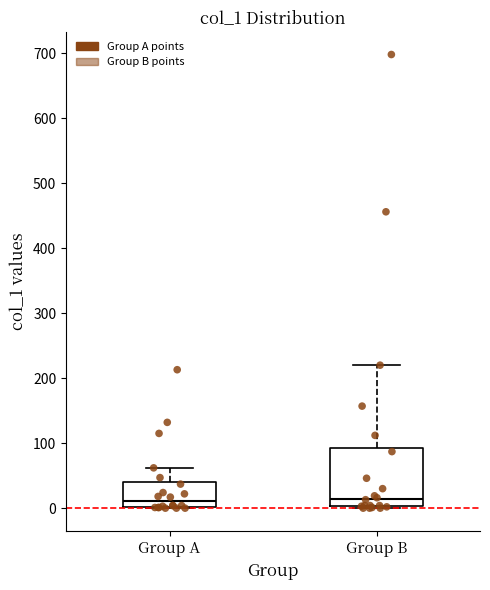

Reading left to right, read every box against the y-axis: the position of its median line, the range the box covers, and the ends of its whiskers. The values are not printed on the chart, so give them approximately, as read against the axis.

Group A: median 10, box 0 to 40, whiskers 0 to 60
Group B: median 10, box 0 to 90, whiskers 0 to 220